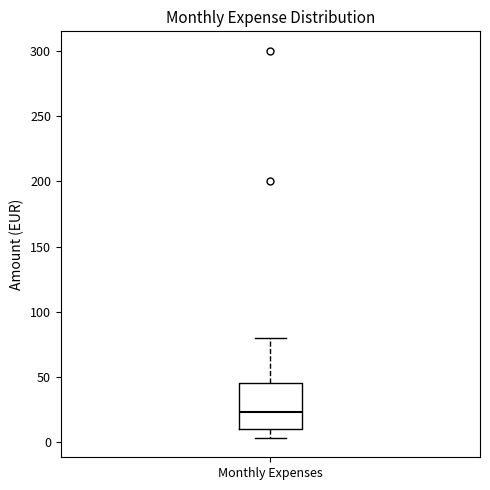

Transcribe this box plot: give where the median line is, the range the box spans, and where the two whiskers end, as read against the y-axis. The values are not printed on the chart, so give them approximately, as read against the axis.

median 25, box 10 to 45, whiskers 5 to 80